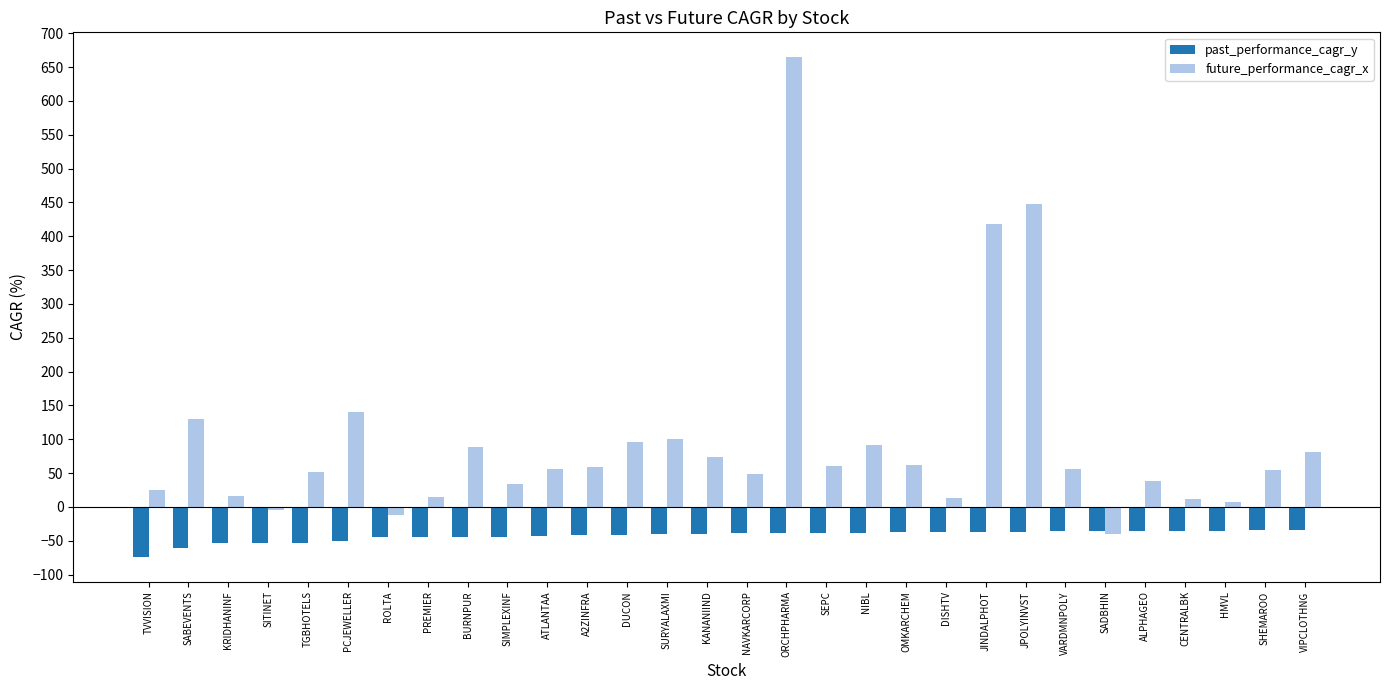

Count the number of data series in this chart.

2